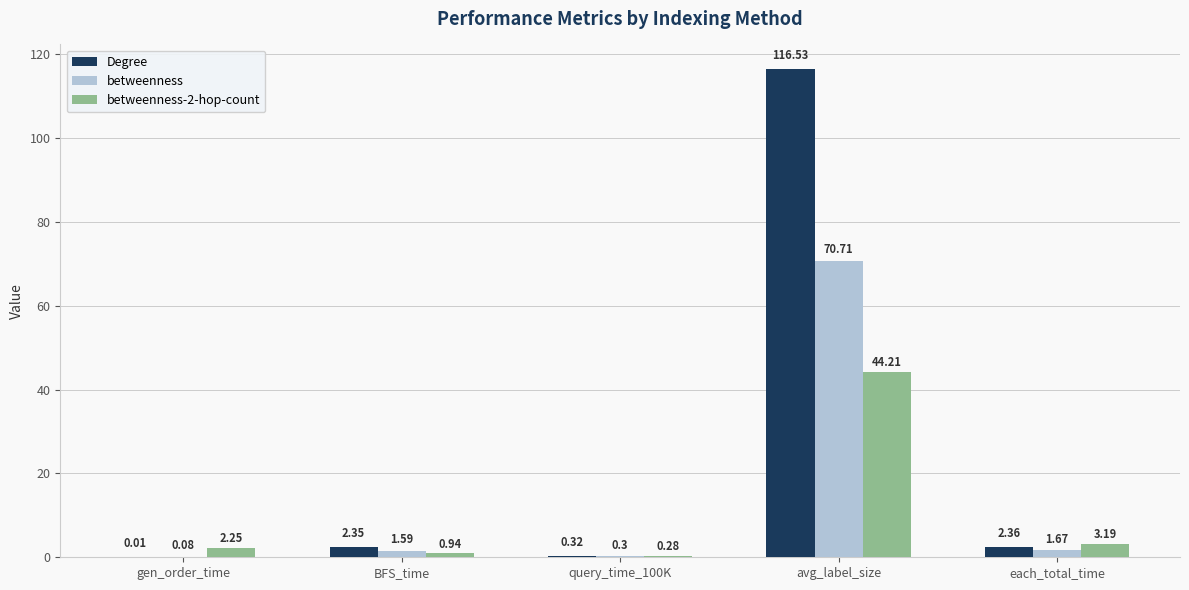

Where does the betweenness-2-hop-count series first go above 2?

gen_order_time